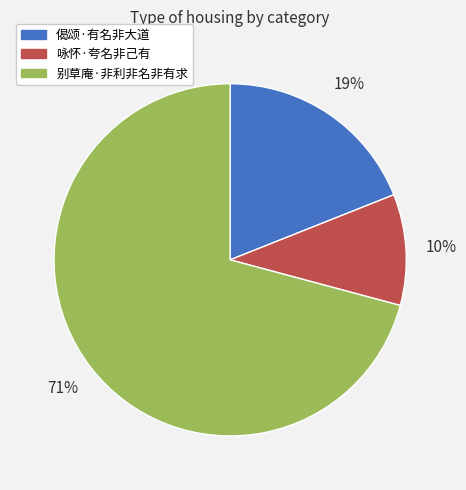

Count the number of slices in the pie.

3